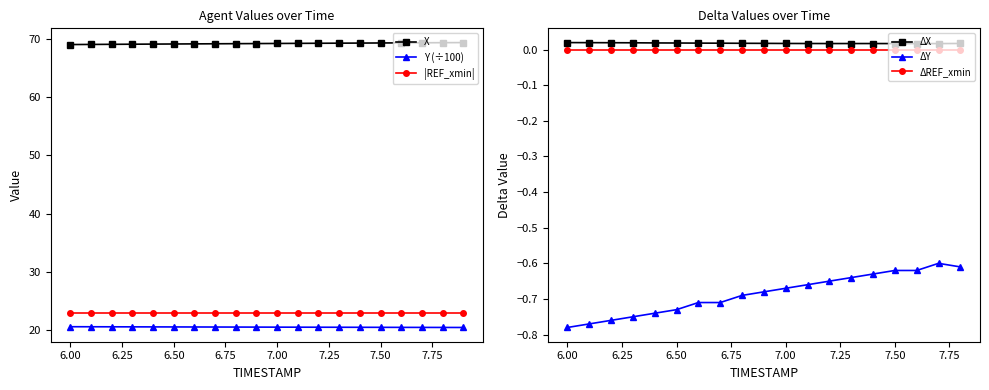

True or false: |REF_xmin| and X intersect in this chart.

False